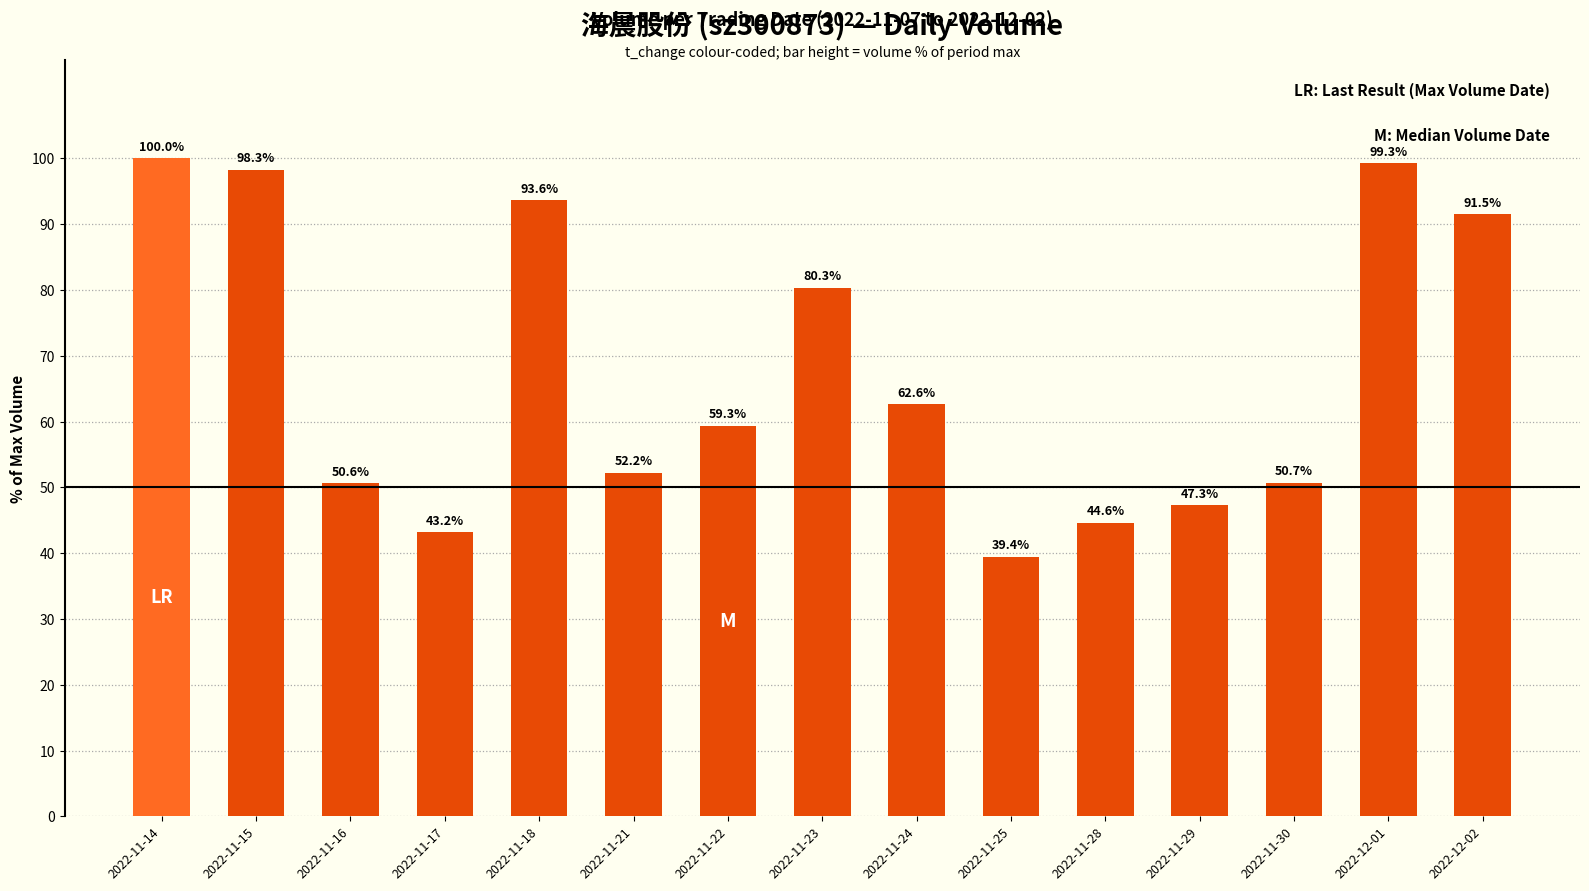

What is the label of the 14th bar from the right?

2022-11-15